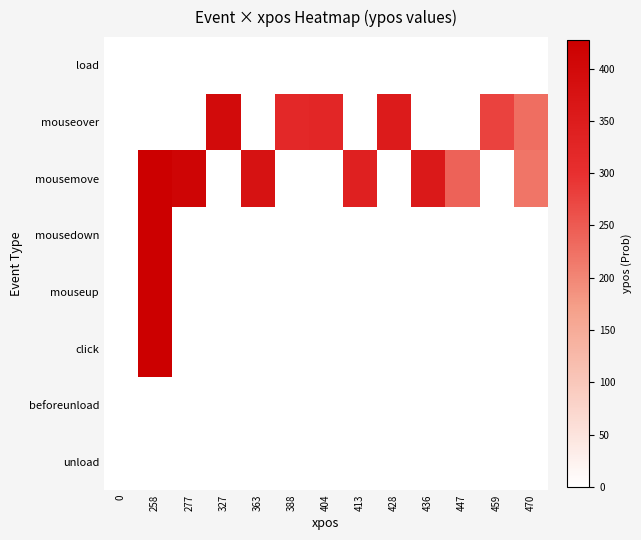

Reading left to right, extract all data points from this chart.

load: 0=0	258=0	277=0	327=0	363=0	388=0	404=0	413=0	428=0	436=0	447=0	459=0	470=0
mouseover: 0=0	258=0	277=0	327=396	363=0	388=318	404=323	413=0	428=352	436=0	447=0	459=278	470=228
mousemove: 0=0	258=426	277=413	327=0	363=376	388=0	404=0	413=340	428=0	436=360	447=241	459=0	470=220
mousedown: 0=0	258=427	277=0	327=0	363=0	388=0	404=0	413=0	428=0	436=0	447=0	459=0	470=0
mouseup: 0=0	258=427	277=0	327=0	363=0	388=0	404=0	413=0	428=0	436=0	447=0	459=0	470=0
click: 0=0	258=427	277=0	327=0	363=0	388=0	404=0	413=0	428=0	436=0	447=0	459=0	470=0
beforeunload: 0=0	258=0	277=0	327=0	363=0	388=0	404=0	413=0	428=0	436=0	447=0	459=0	470=0
unload: 0=0	258=0	277=0	327=0	363=0	388=0	404=0	413=0	428=0	436=0	447=0	459=0	470=0